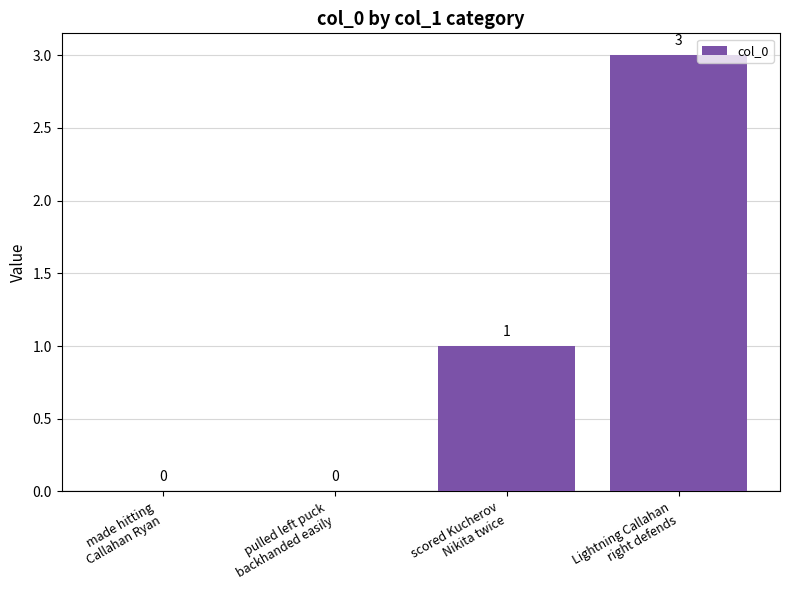

How many values are between 0 and 3?

4